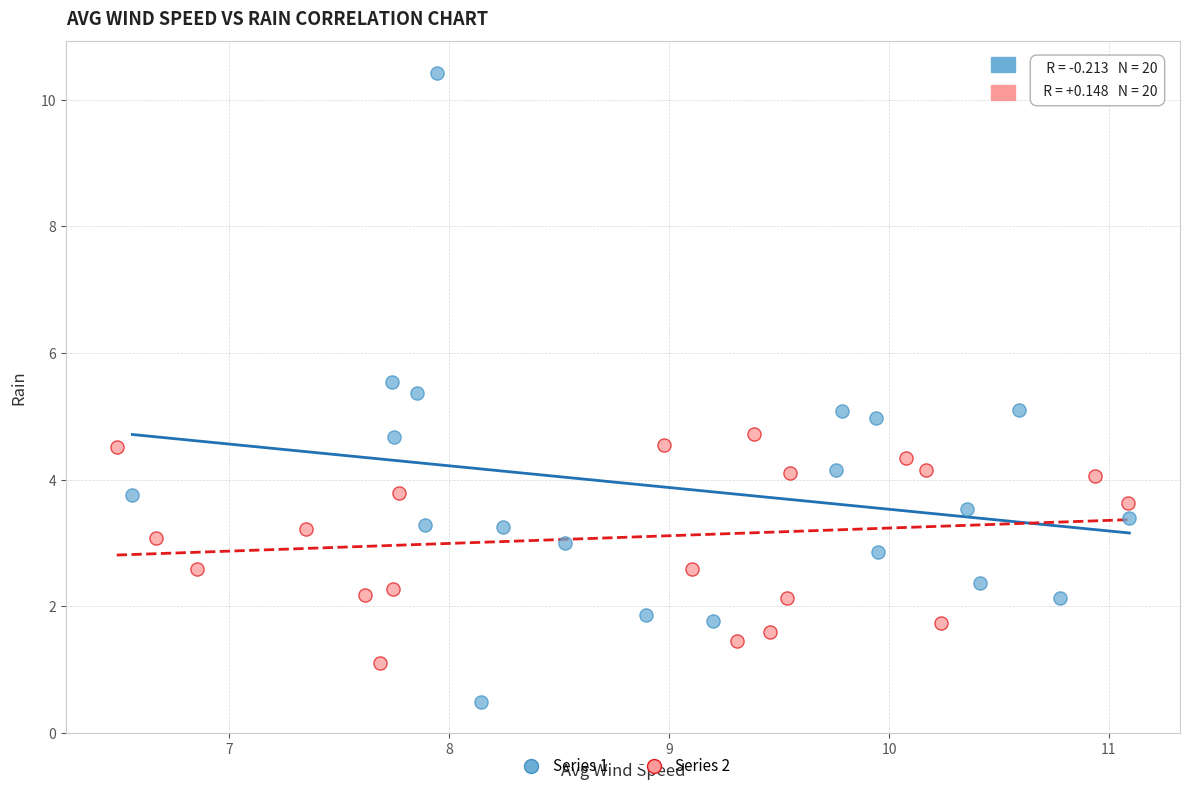

Which series contains the highest Y value?

Series 1